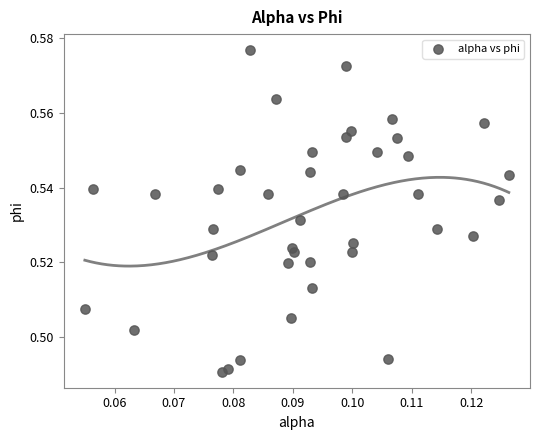

How many data points are displayed?

40